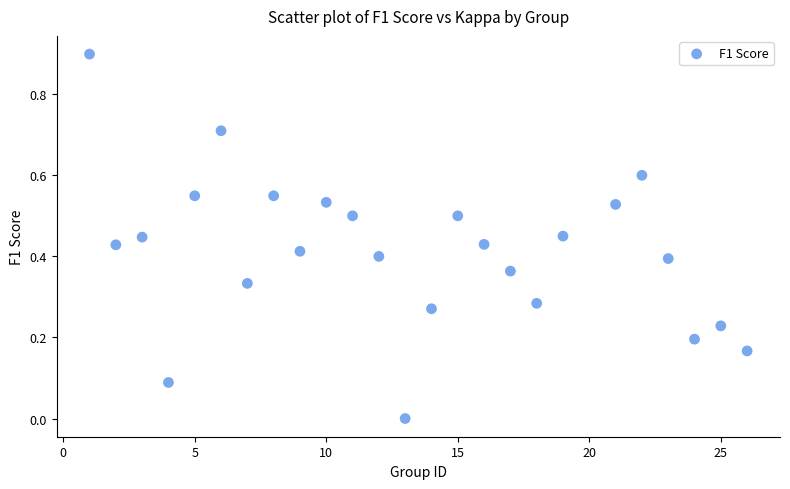

What is the range of Y values (max minus min)?

0.9